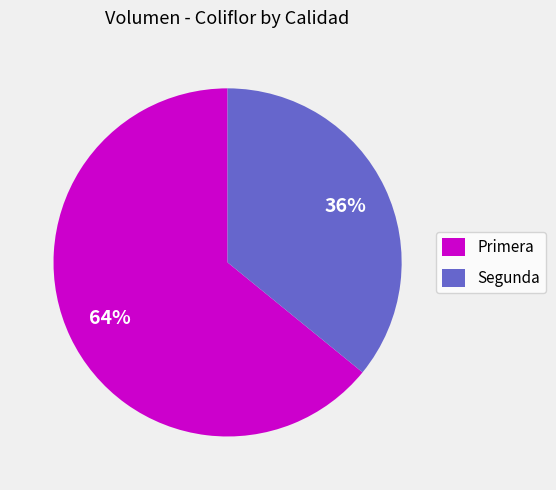

To the nearest percent, what is the difference between the largest and smallest slice percentages?

28%